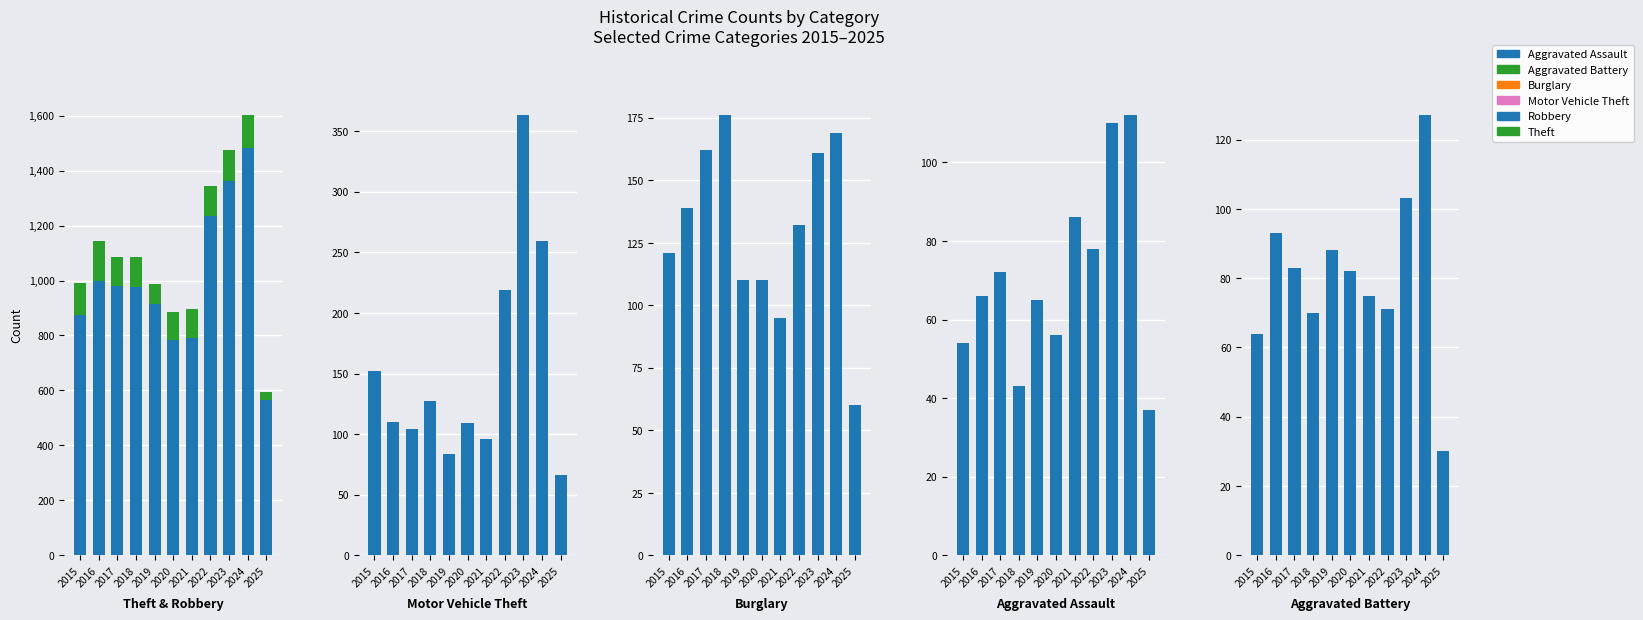

Reading left to right, what are all the values shown in this chart?

Theft: 2015=874	2016=999	2017=979	2018=977	2019=914	2020=782	2021=791	2022=1235	2023=1363	2024=1481	2025=566
Robbery: 2015=117	2016=144	2017=105	2018=107	2019=75	2020=102	2021=105	2022=108	2023=113	2024=120	2025=28
Motor Vehicle Theft: 2015=152	2016=110	2017=104	2018=127	2019=84	2020=109	2021=96	2022=219	2023=363	2024=259	2025=66
Burglary: 2015=121	2016=139	2017=162	2018=176	2019=110	2020=110	2021=95	2022=132	2023=161	2024=169	2025=60
Aggravated Assault: 2015=54	2016=66	2017=72	2018=43	2019=65	2020=56	2021=86	2022=78	2023=110	2024=112	2025=37
Aggravated Battery: 2015=64	2016=93	2017=83	2018=70	2019=88	2020=82	2021=75	2022=71	2023=103	2024=127	2025=30